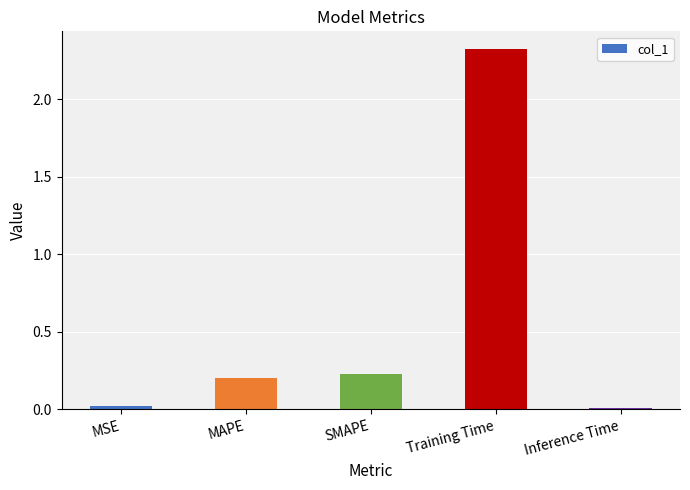

What is the average value?

0.6